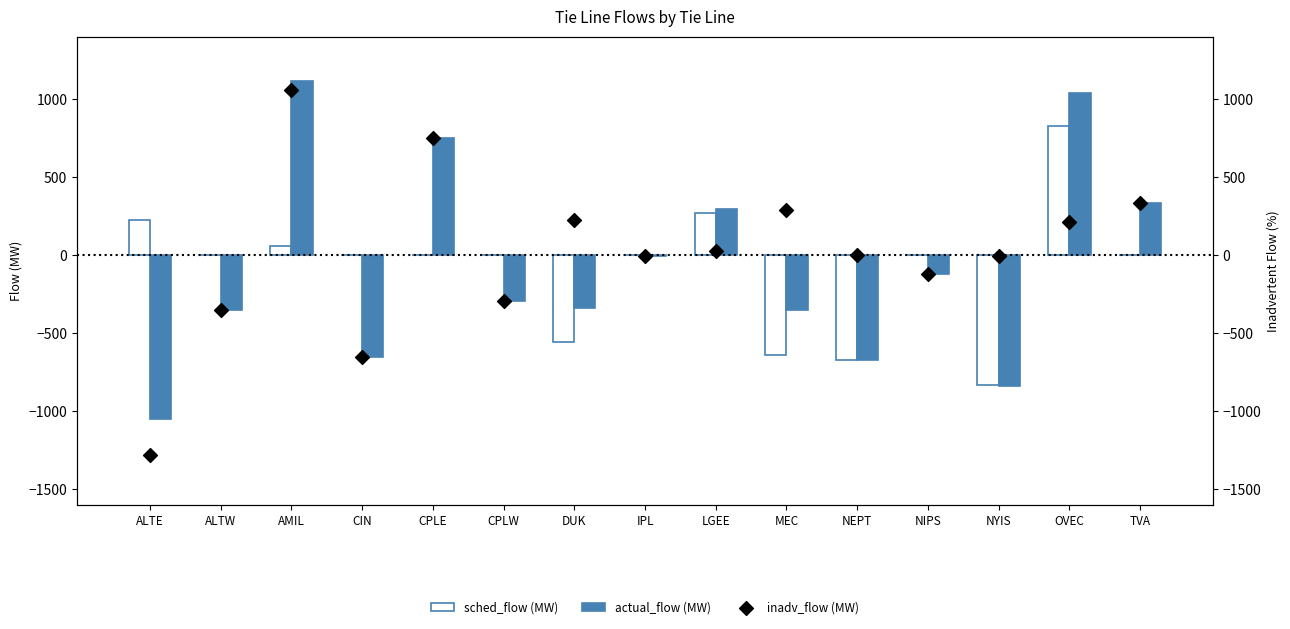

At how many categories does at least one series exceed -589?

15